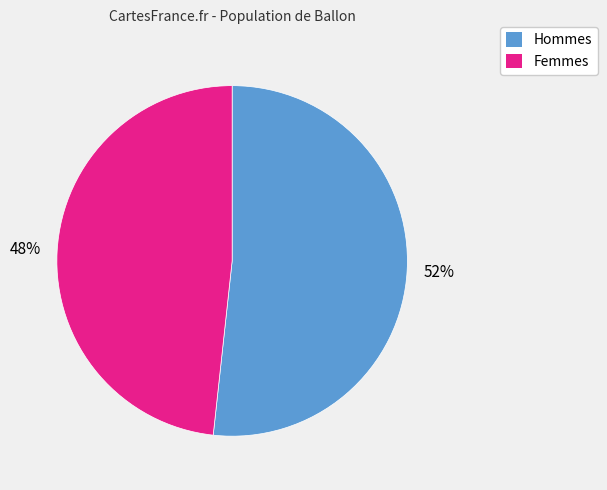

Is there a majority slice in this chart?

Yes